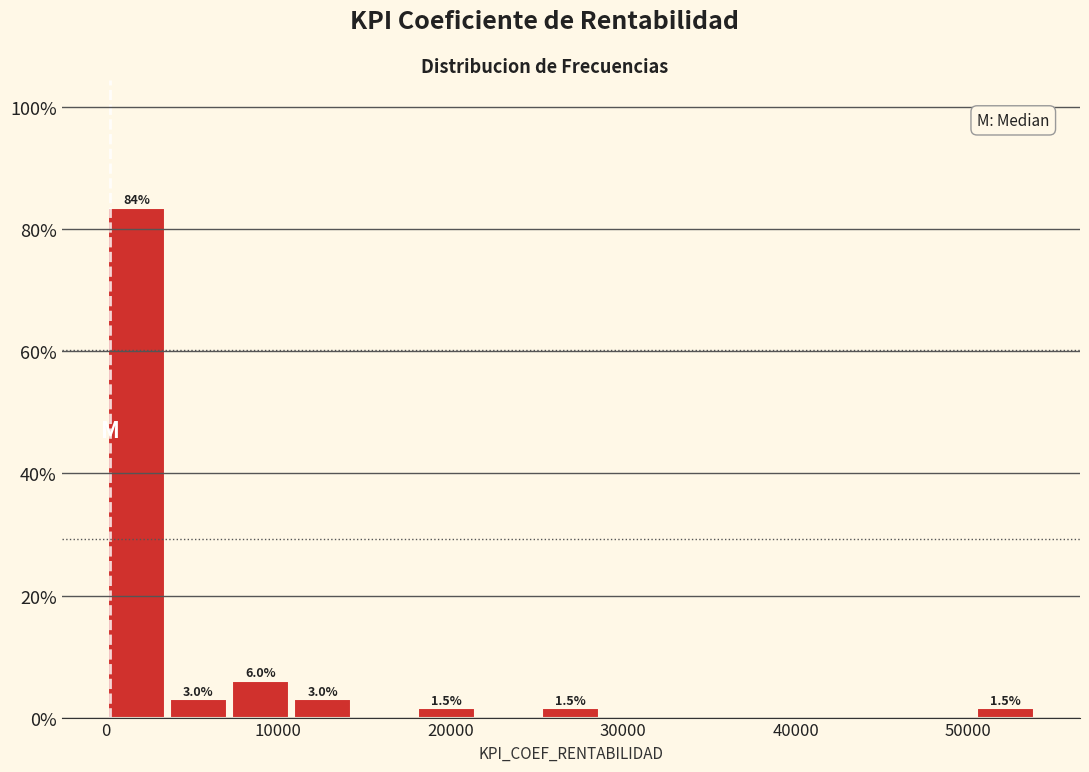

Read against the x-axis, roughly where is the centre of the tallest bar?

2000